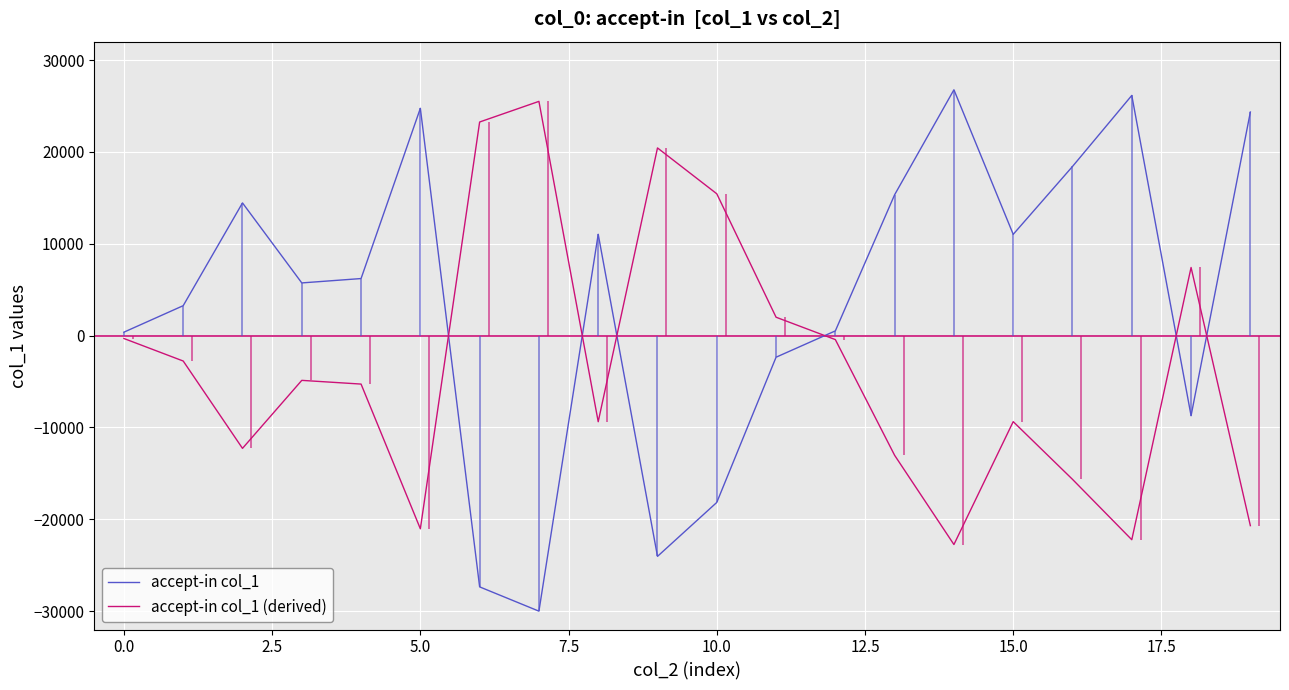

Rank the series by their average value, from lowest to highest.

accept-in col_1 (derived), accept-in col_1